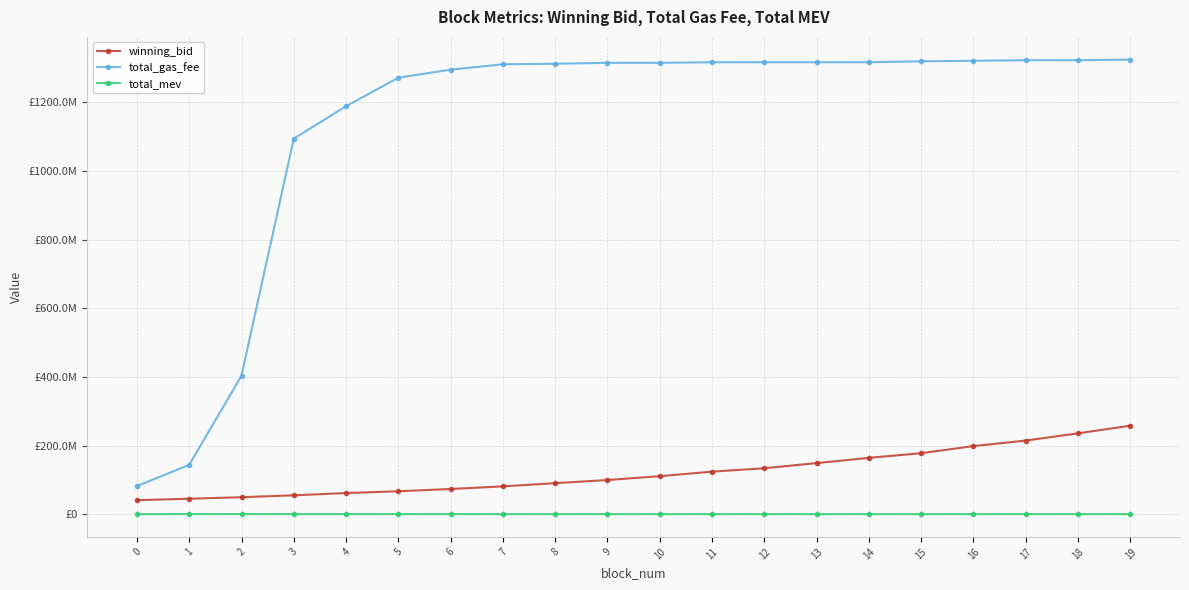

What are all the series names shown in the legend?

winning_bid, total_gas_fee, total_mev